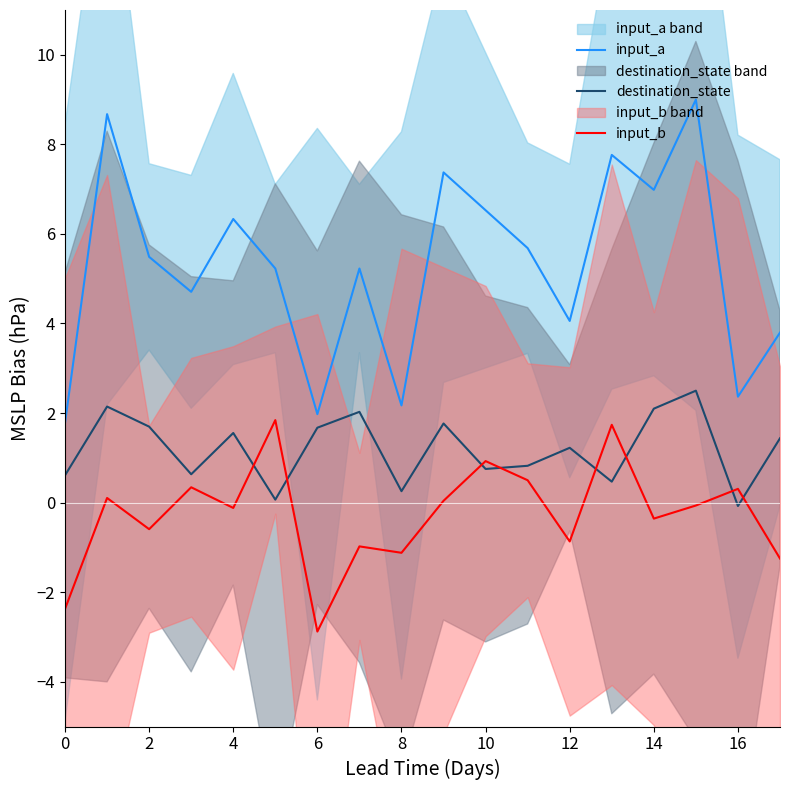

Which series has the widest spread of values?

input_a